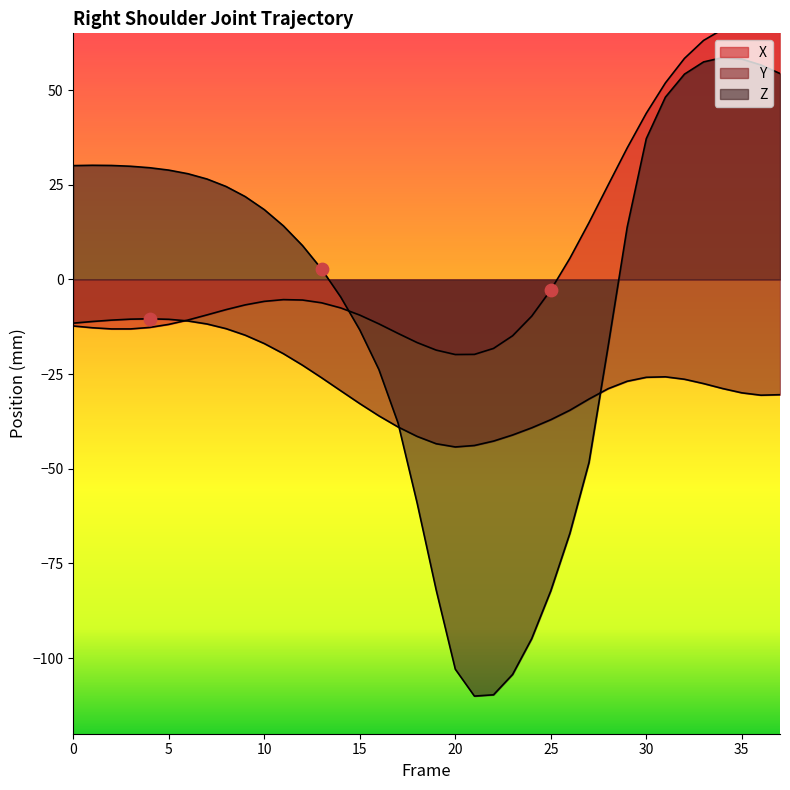

What are all the series names shown in the legend?

X, Y, Z